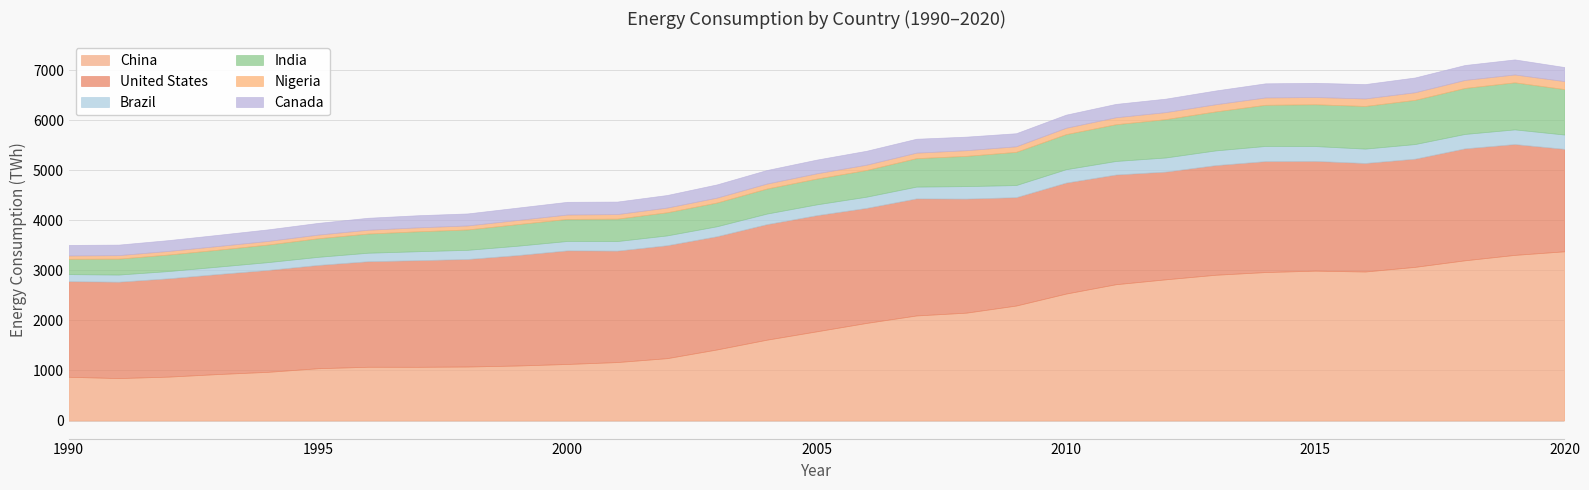

What is the lowest value of the Canada series?

210